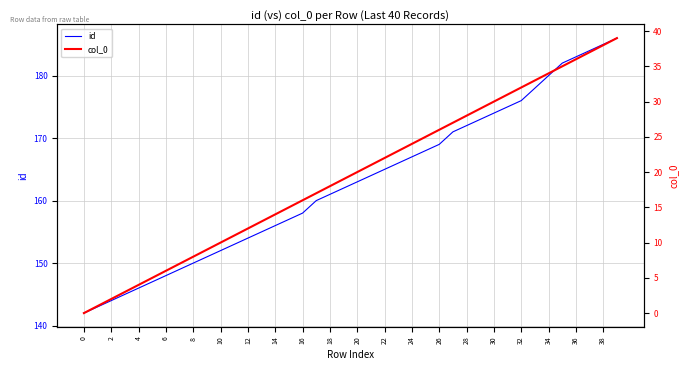

Reading right to left, extract all data points from this chart.

id: 186	185	184	183	182	180	178	176	175	174	173	172	171	169	168	167	166	165	164	163	162	161	160	158	157	156	155	154	153	152	151	150	149	148	147	146	145	144	143	142
col_0: 39	38	37	36	35	34	33	32	31	30	29	28	27	26	25	24	23	22	21	20	19	18	17	16	15	14	13	12	11	10	9	8	7	6	5	4	3	2	1	0